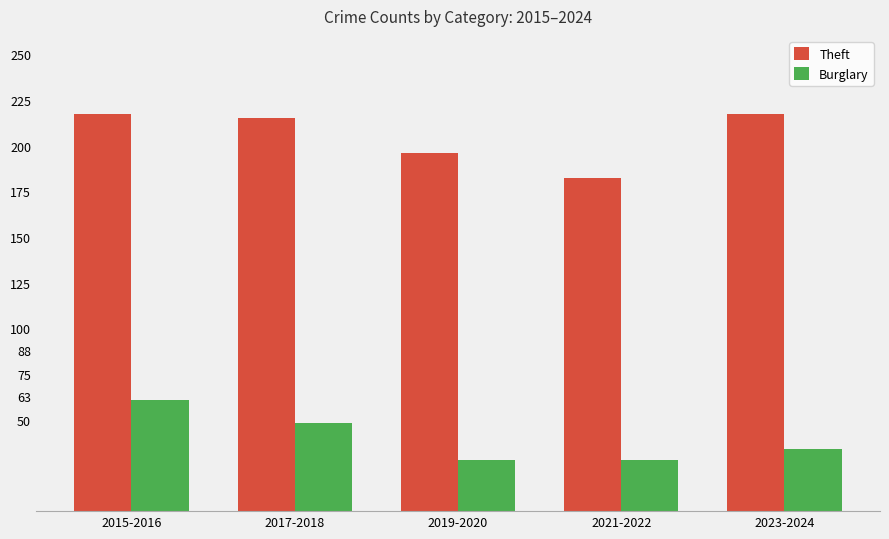

What is the label of the 4th bar from the left?

2021-2022